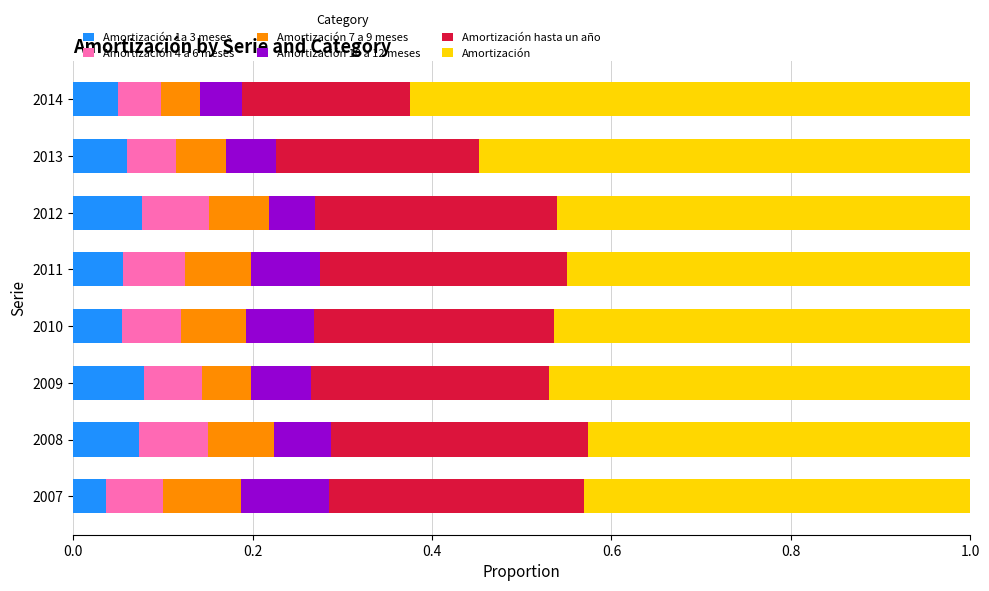

What is the total value across all series at 2007?

1.0